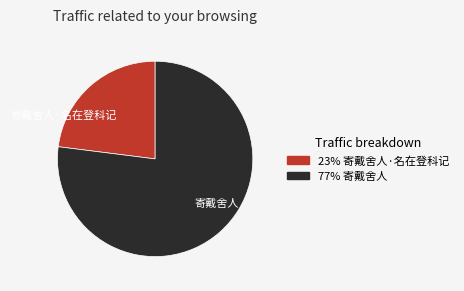

Does 寄戴舍人 account for over 50% of the chart?

Yes